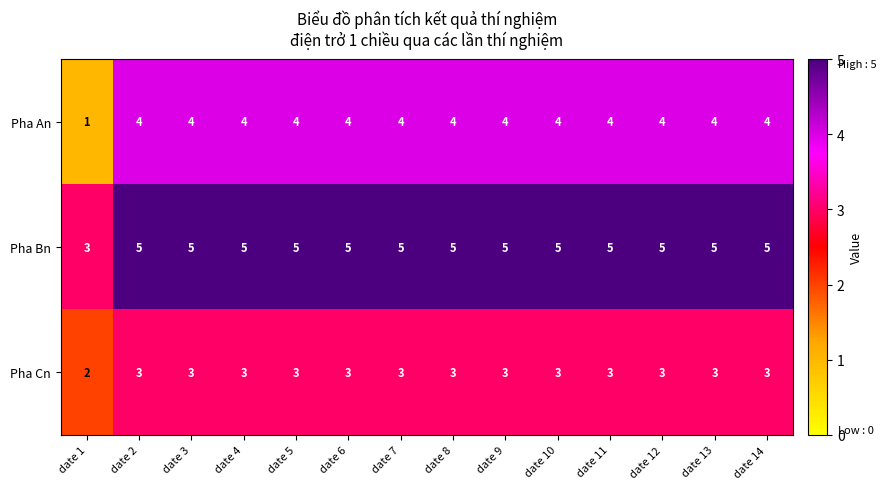

Count the number of data series in this chart.

3